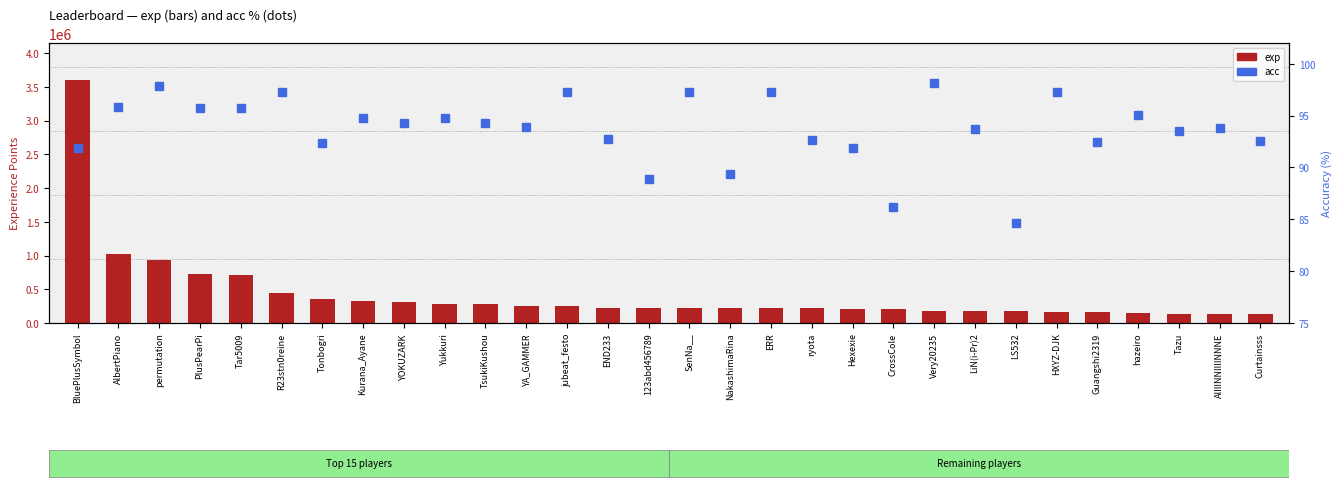

Which category has the lowest value in the exp series?

Curtainsss